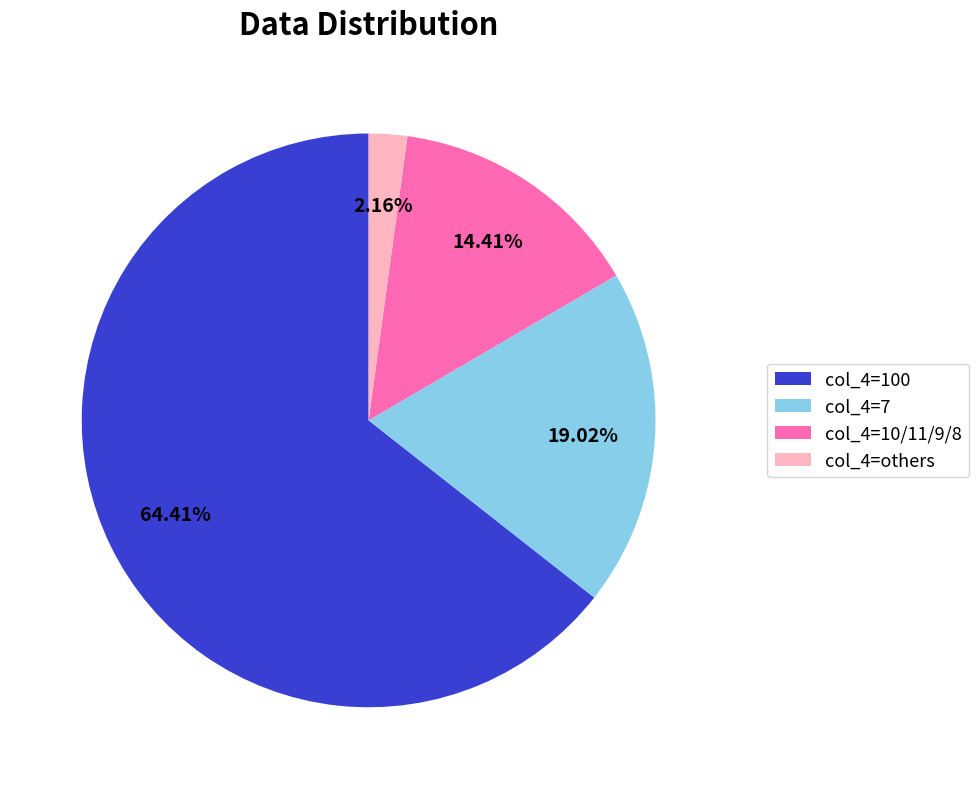

Is there a majority slice in this chart?

Yes